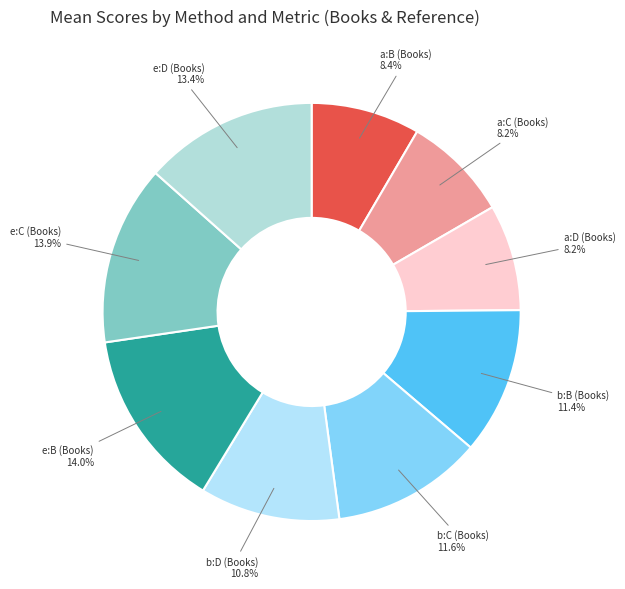

To the nearest percent, what is the difference between the largest and smallest slice percentages?

6%